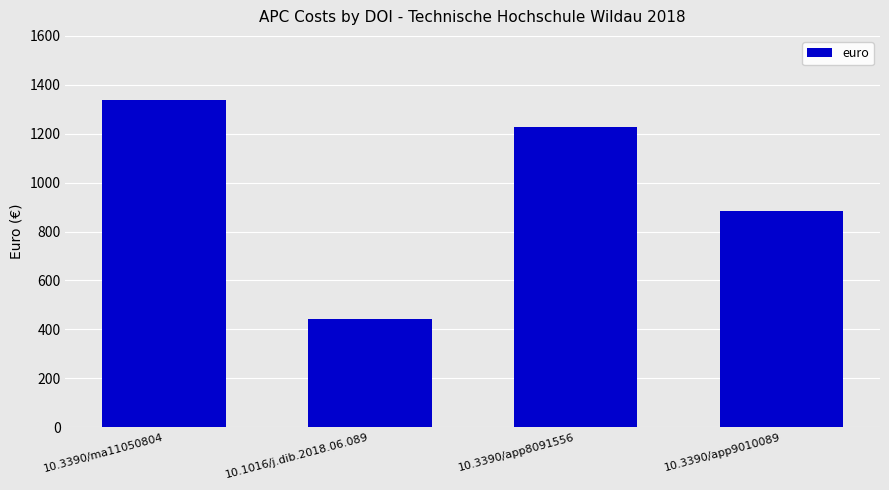

What position from the right is 10.3390/app9010089?

1